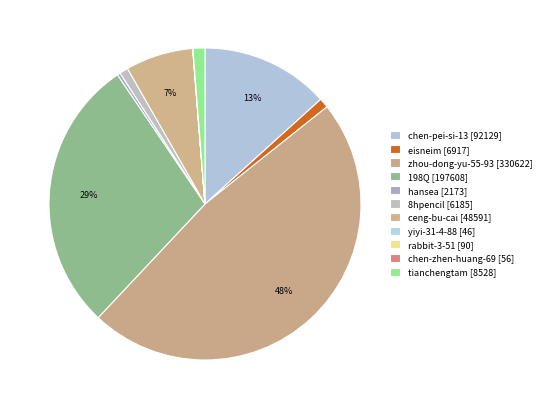

How much of the chart is everything except eisneim?

99.0%